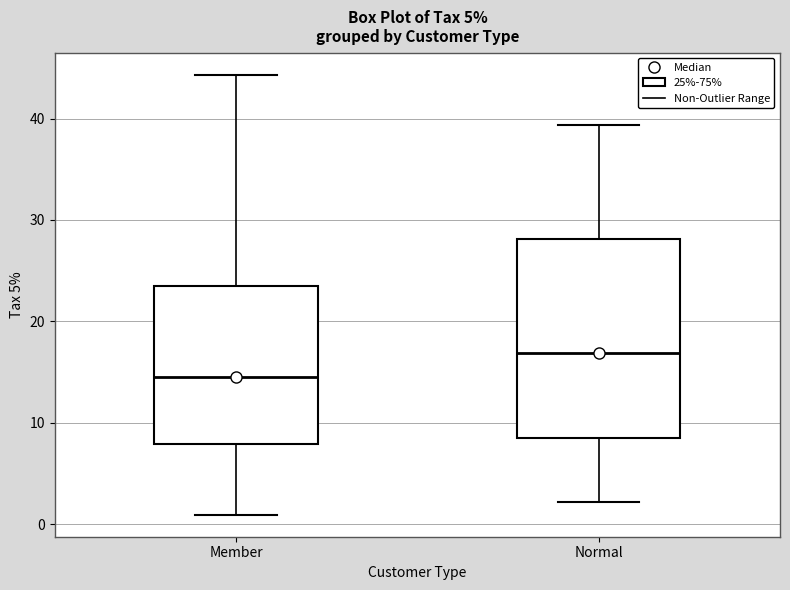

Reading left to right, transcribe this box plot: for each box, give where its median line is, the range the box spans, and where its two whiskers end, as read against the y-axis. The values are not printed on the chart, so give them approximately, as read against the axis.

Member: median 14, box 8 to 23, whiskers 1 to 44
Normal: median 17, box 9 to 28, whiskers 2 to 39